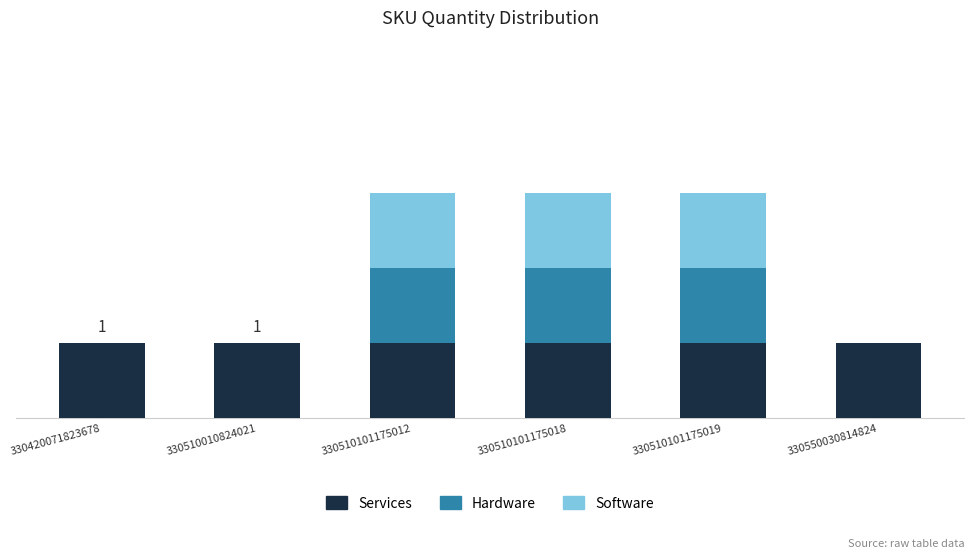

What are all the series names shown in the legend?

Services, Hardware, Software